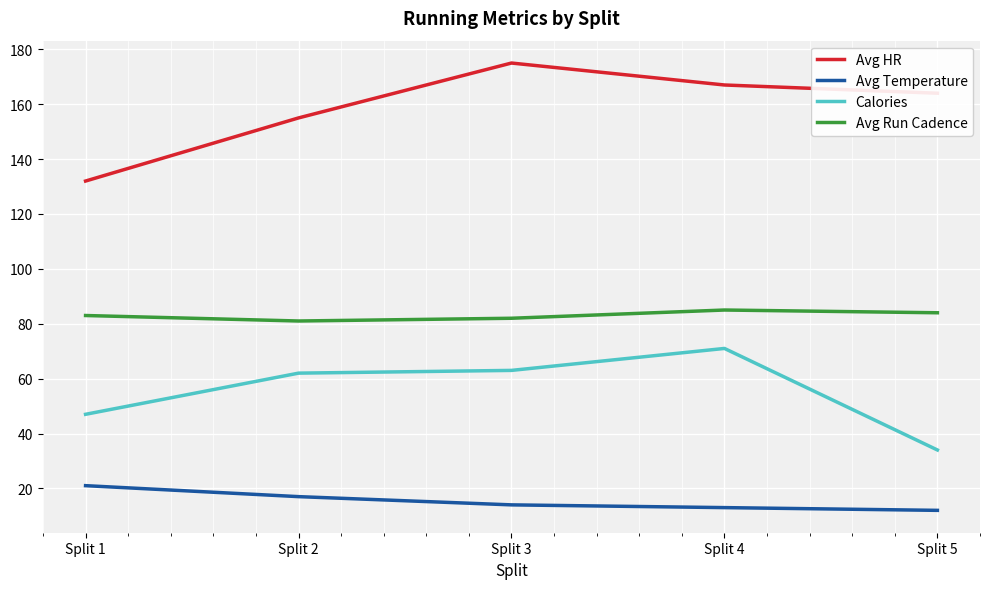

How many values in the Avg Run Cadence series are below 83?

2